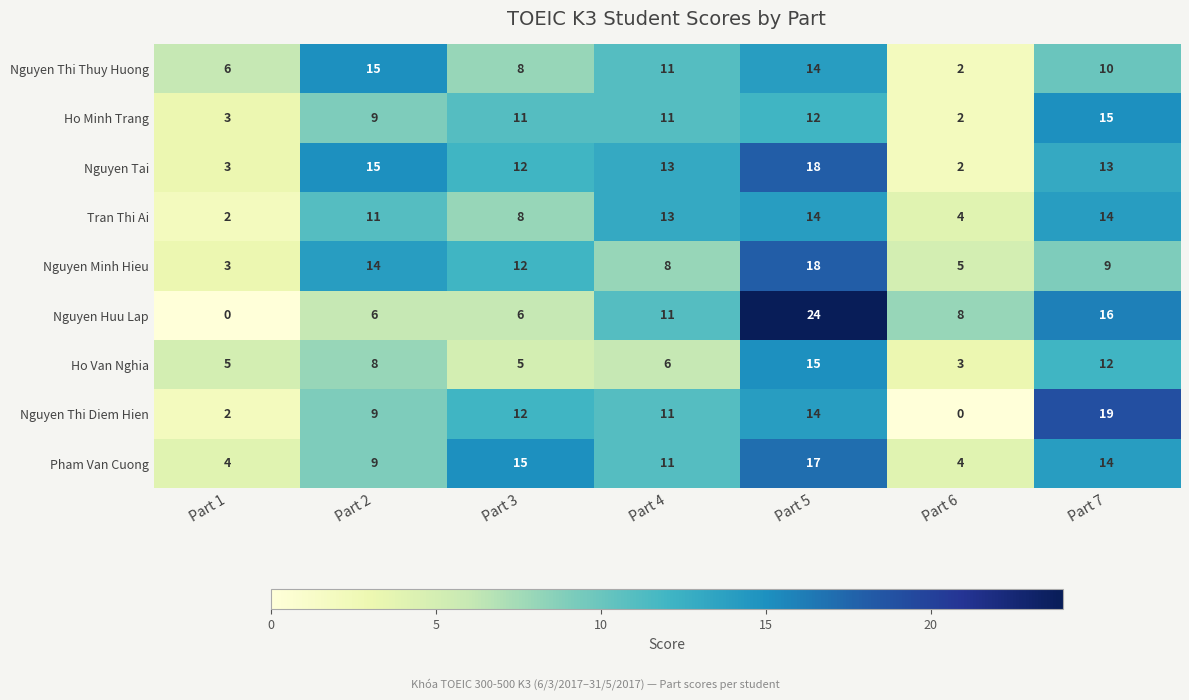

Which series has the largest total across all categories?

Nguyen Tai